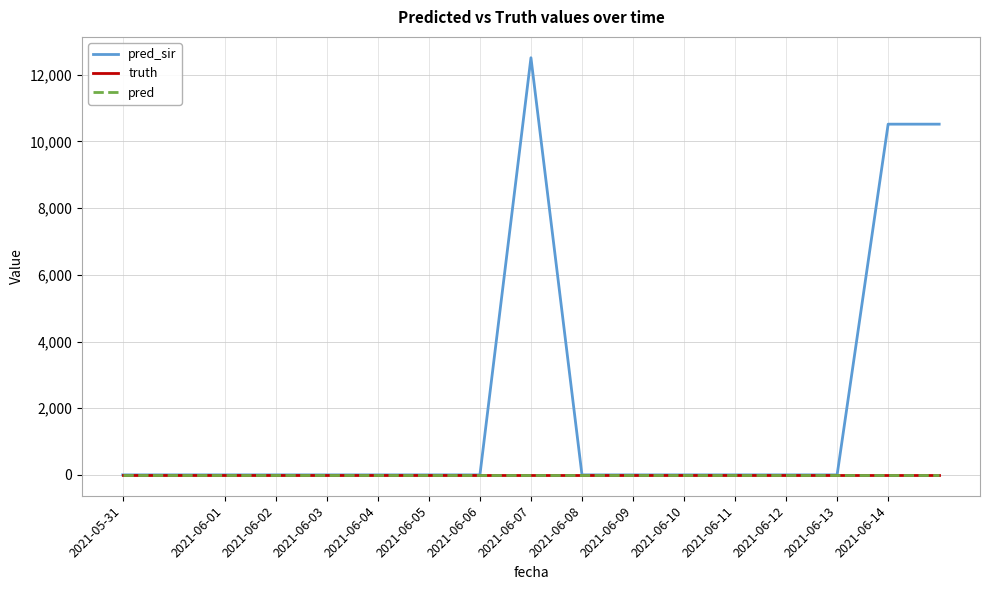

Does the chart display data point markers on the line(s)?

No